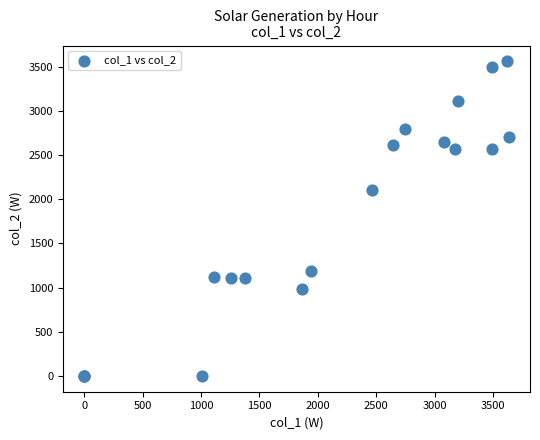

What Y value in the scatter plot is closest to 1780?

2108.0